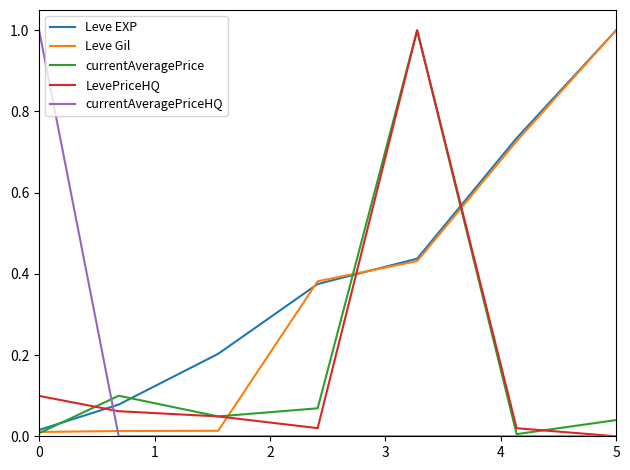

Which series ends up on top after the final intersection of Leve EXP and LevePriceHQ?

Leve EXP